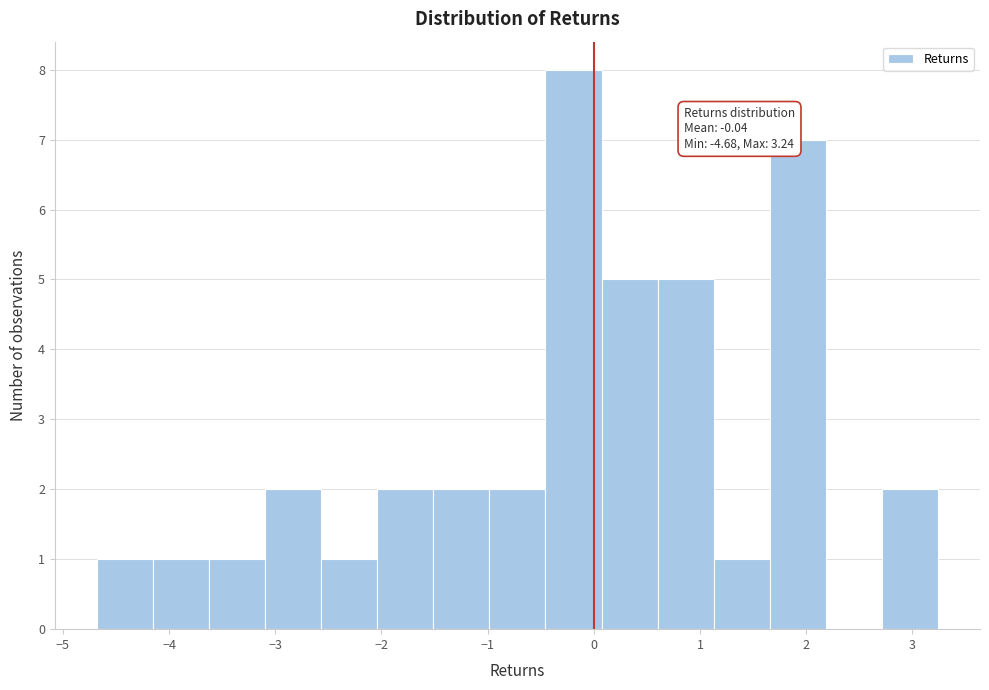

Which range on the x-axis has the tallest bar?

-0.5 to 0.1